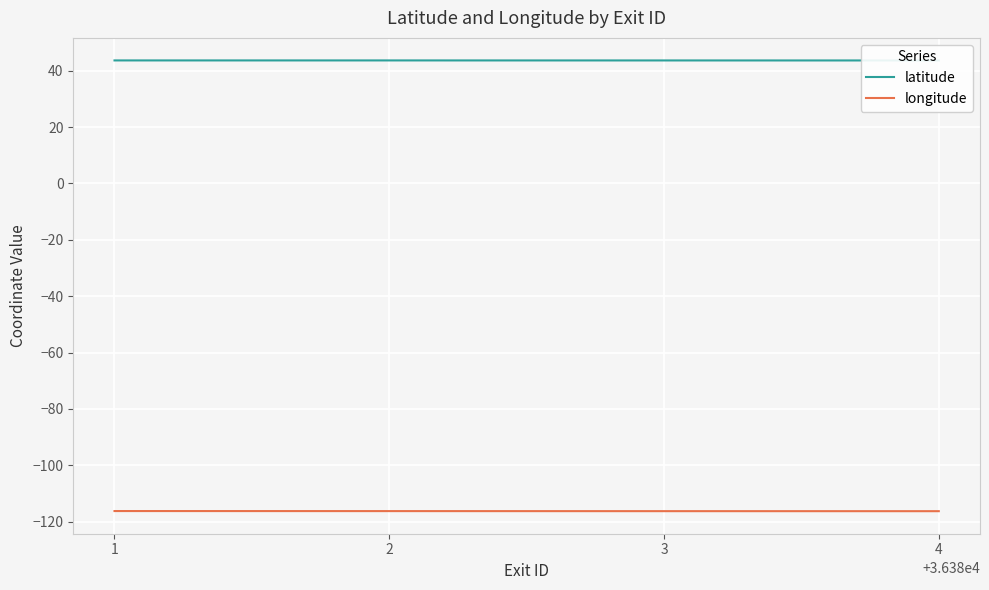

True or false: latitude and longitude intersect in this chart.

False